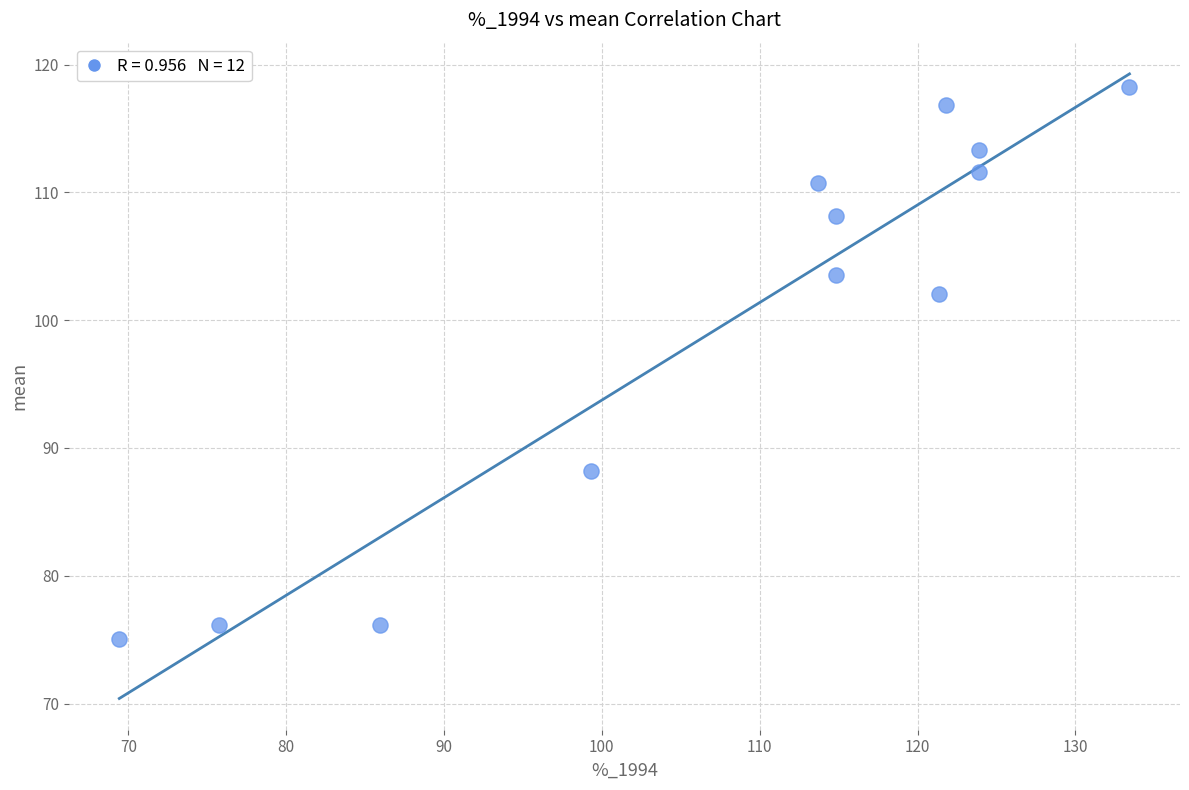

What is the average Y value?

100.0